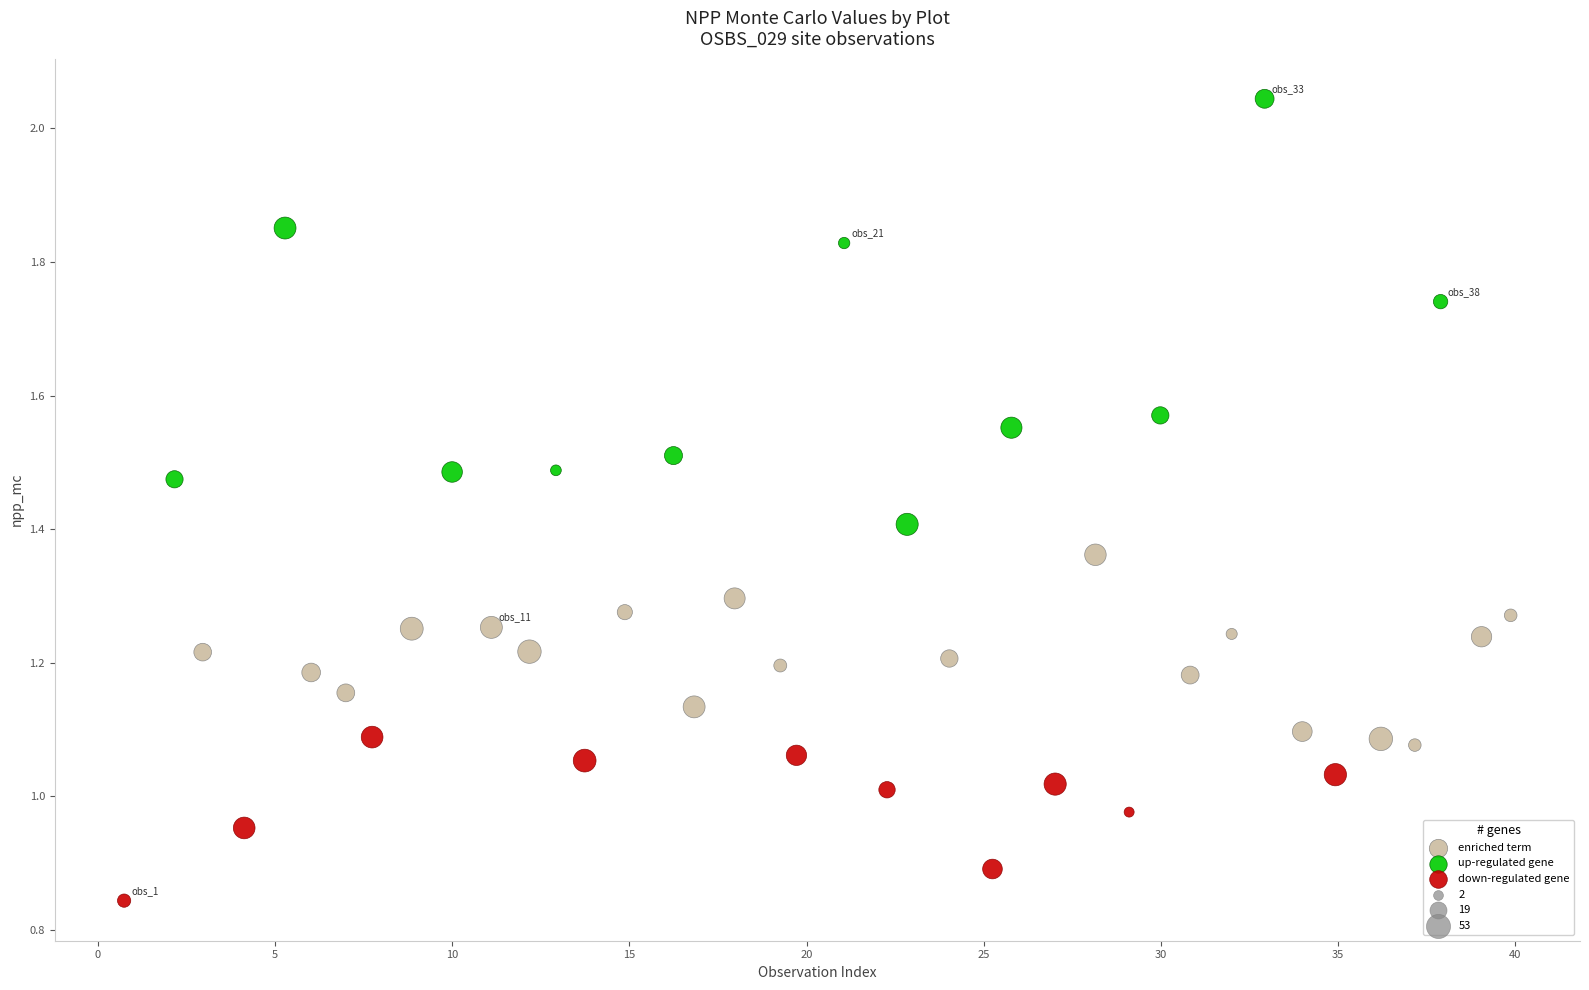

Which series has the largest Y range (max minus min)?

up-regulated gene